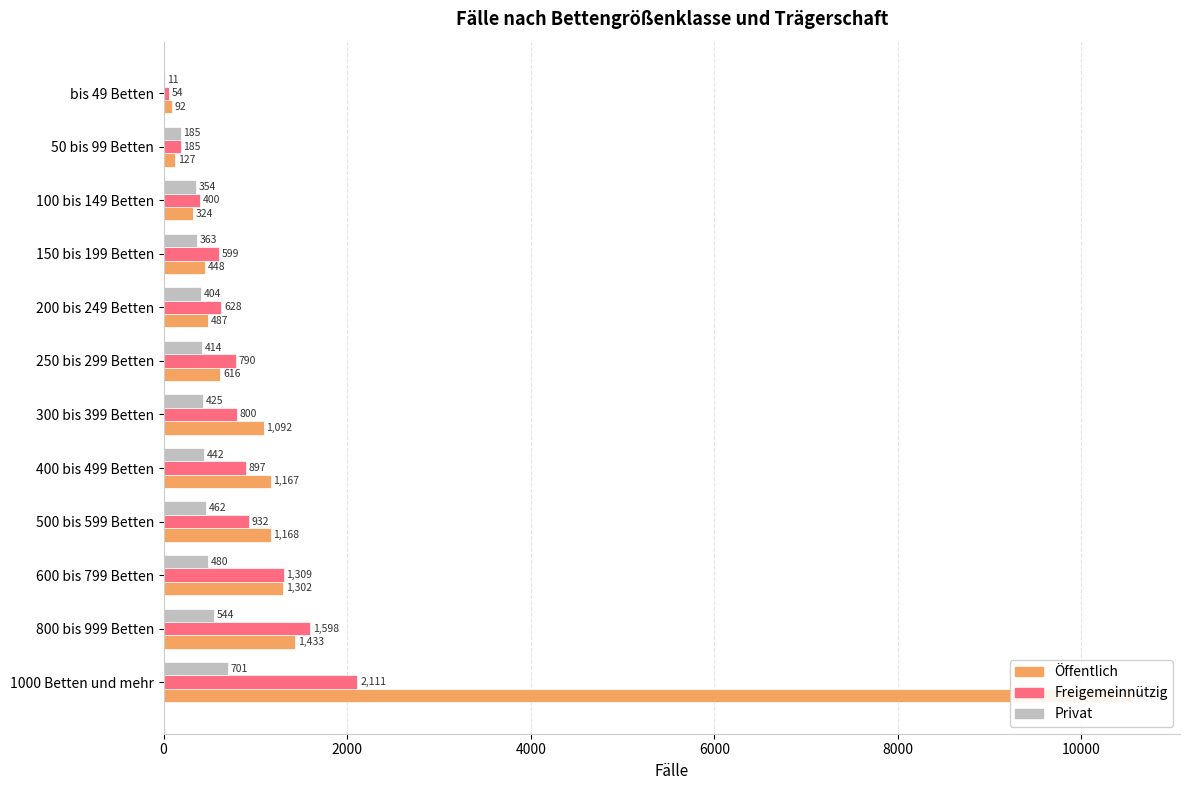

What is the difference between the Öffentlich values at 50 bis 99 Betten and 200 bis 249 Betten?

360